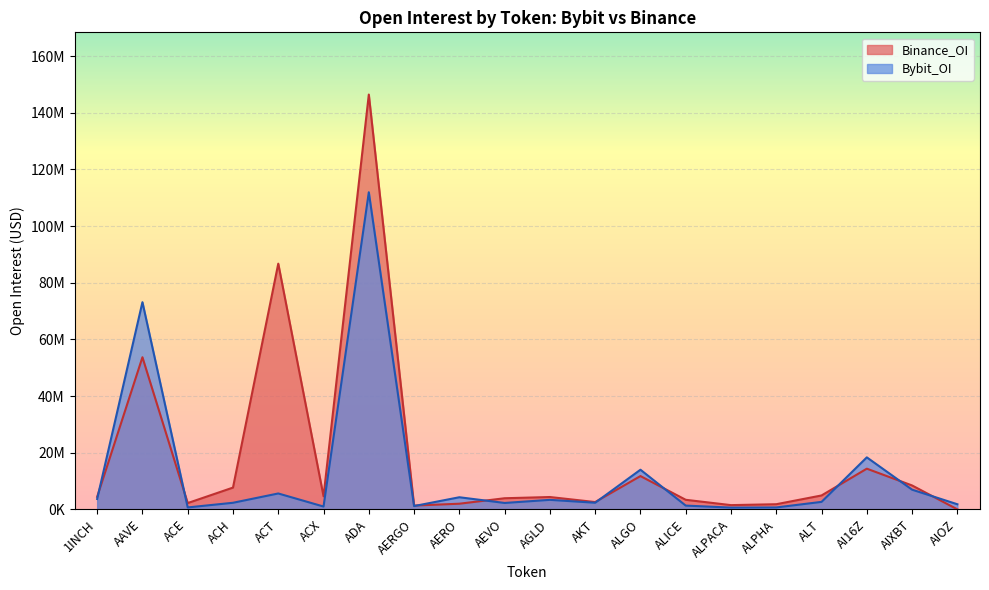

How many data points in Bybit_OI are less than 2640343?

10